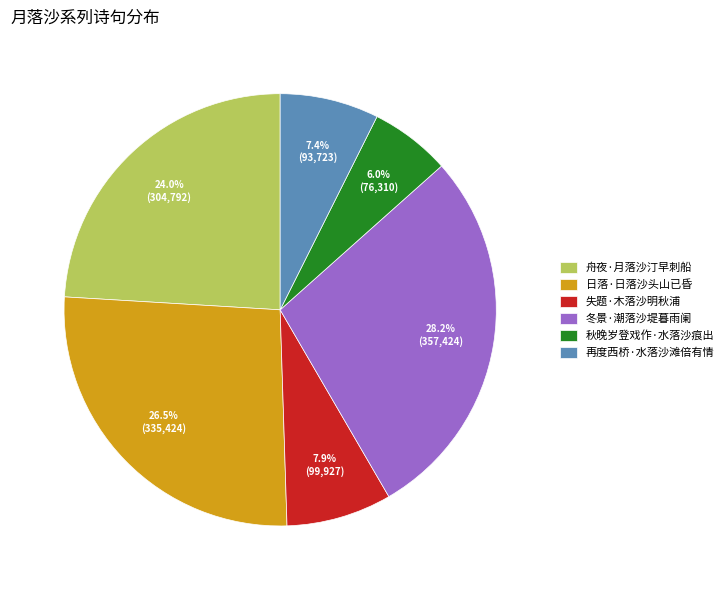

Count the number of slices in the pie.

6